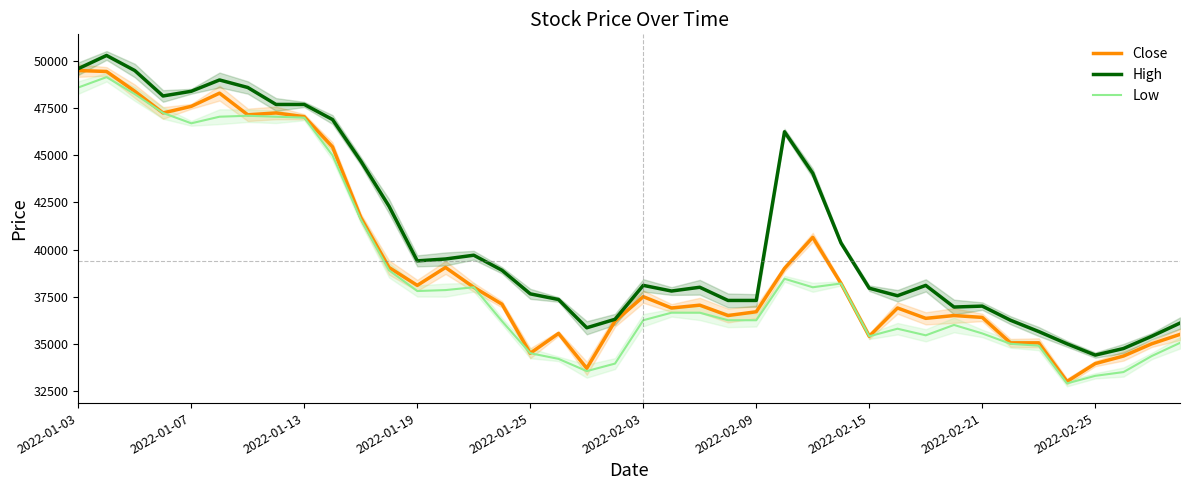

The value of Close at 2022-02-03 is 8976. True or false?

False